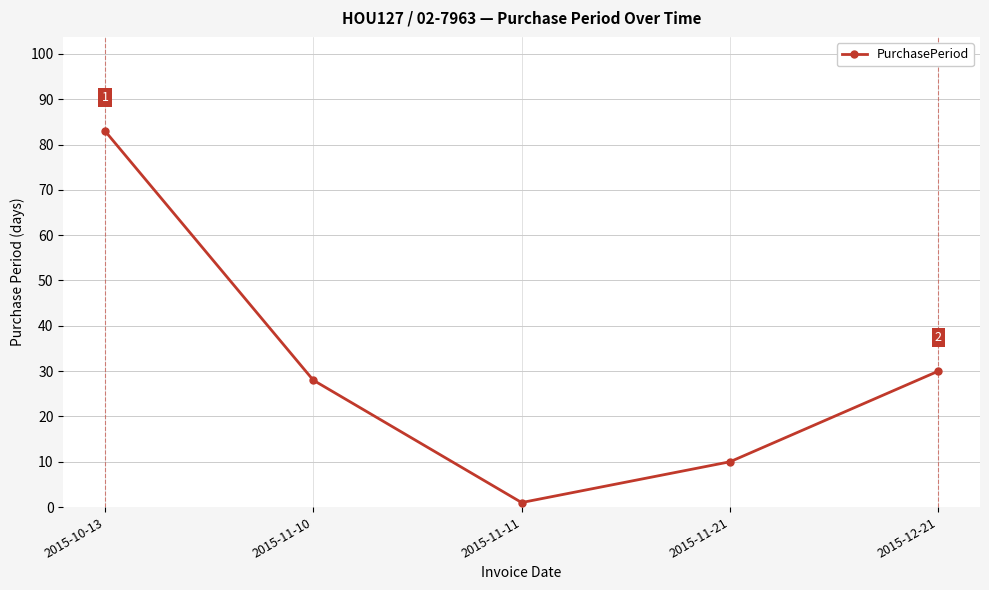

List the labels in order of value, largest first.

2015-10-13, 2015-12-21, 2015-11-10, 2015-11-21, 2015-11-11